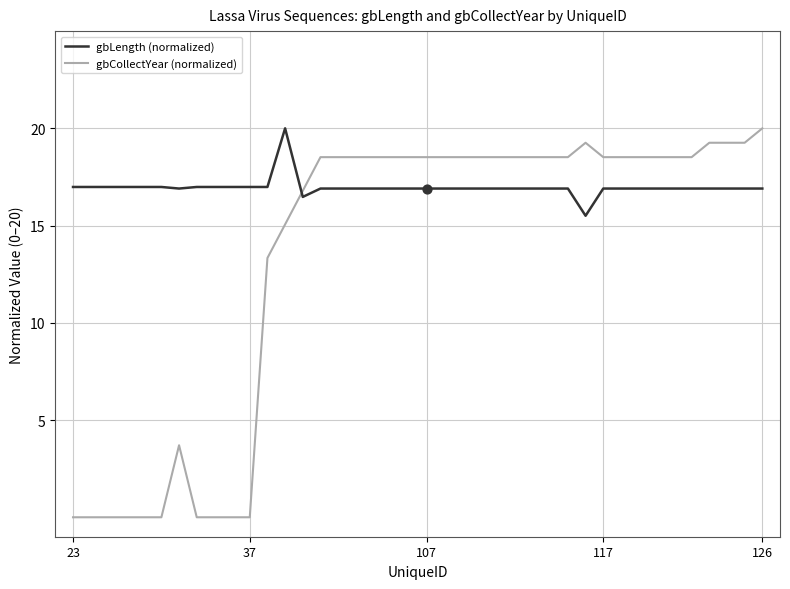

What is the ratio of the value at 63 to the value at 33?

1.0